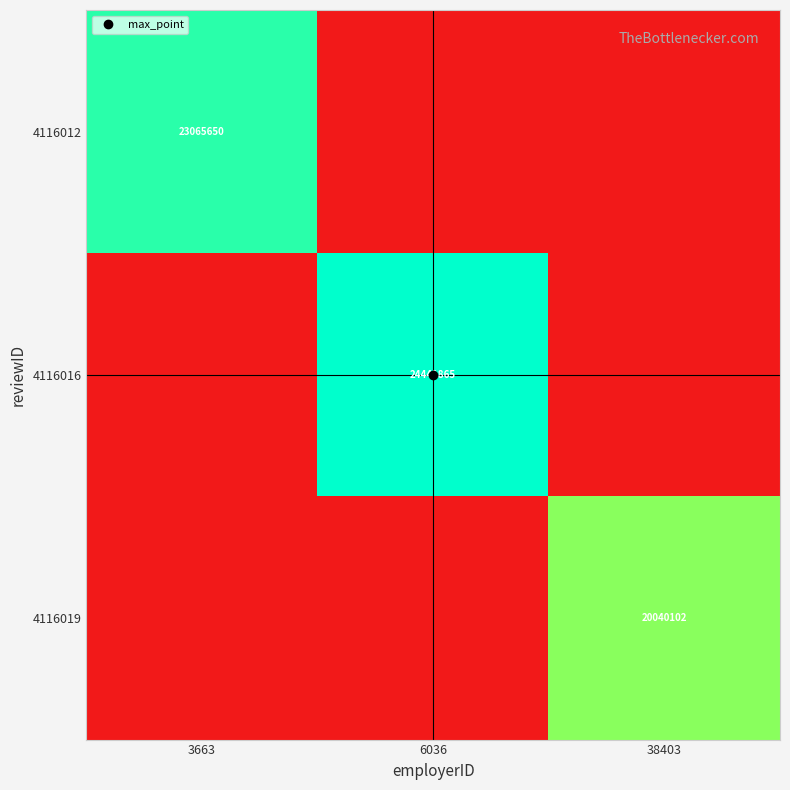

Which series has the largest total across all categories?

4116016